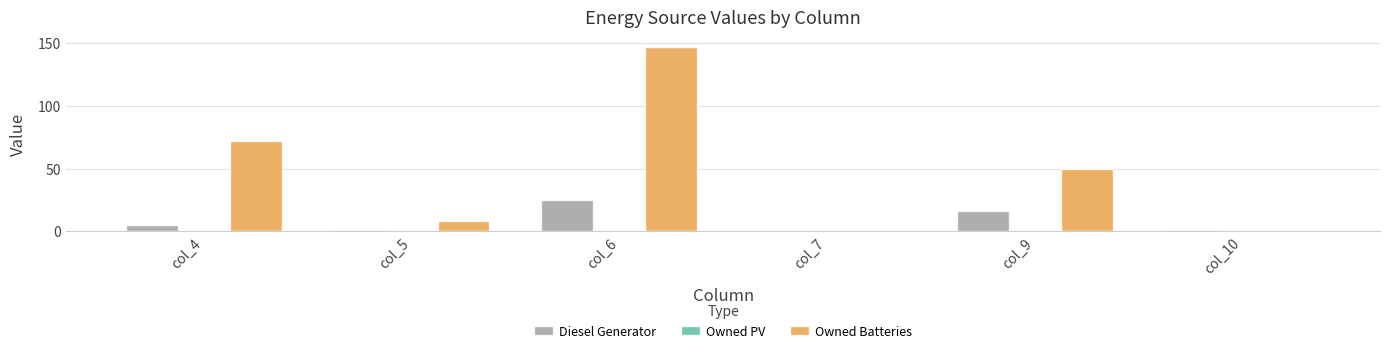

Between col_6 and col_7, which series saw the biggest shift?

Owned Batteries